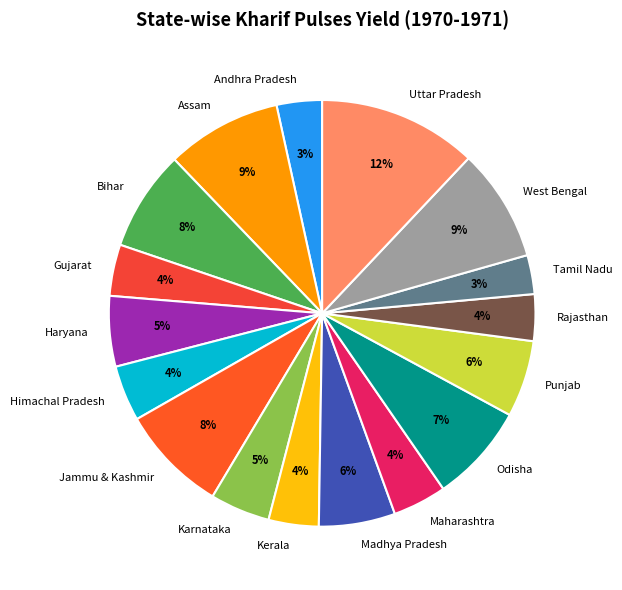

How many slices are in this pie chart?

17